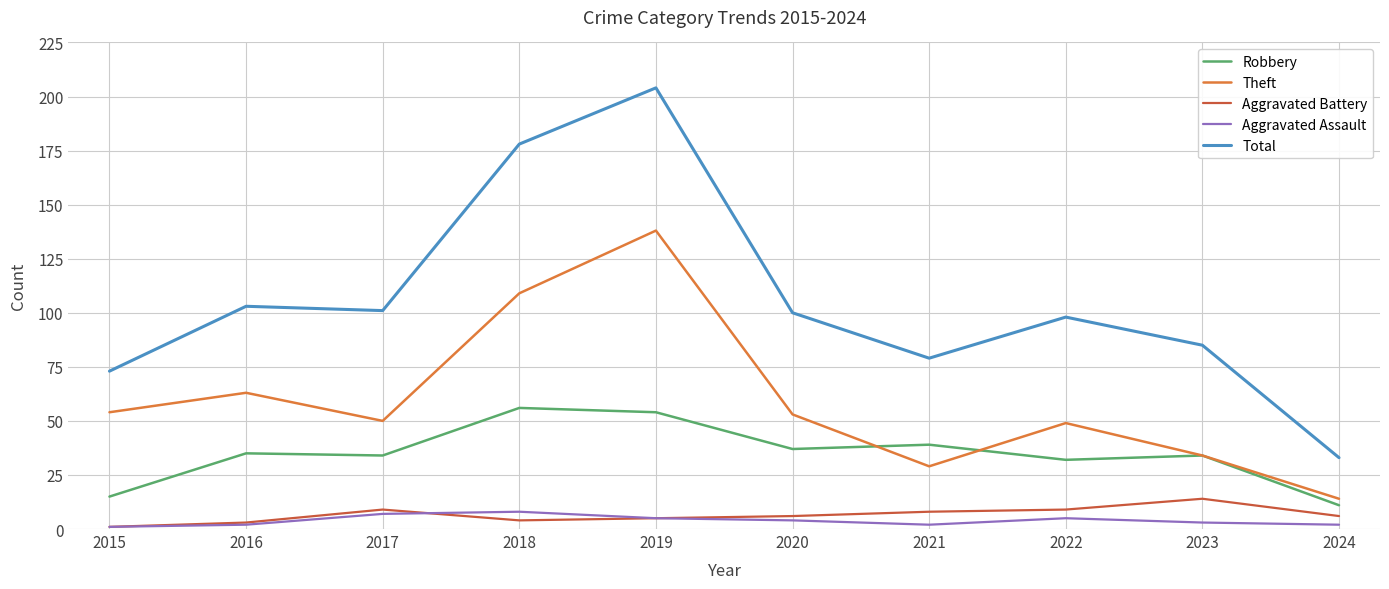

Which series has the largest total across all categories?

Total